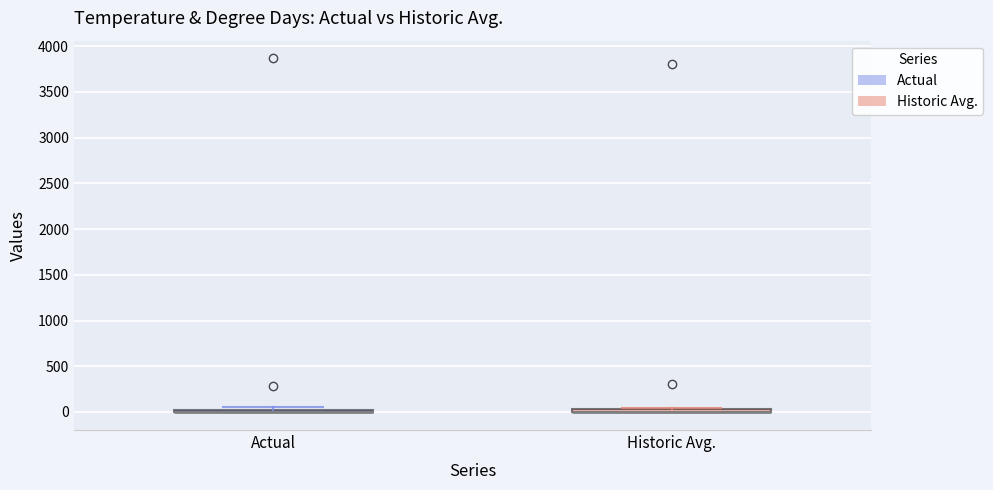

Where is the upper edge of the box for Historic Avg. on the y-axis? The values are not printed on the chart, so give them approximately, as read against the axis.

50